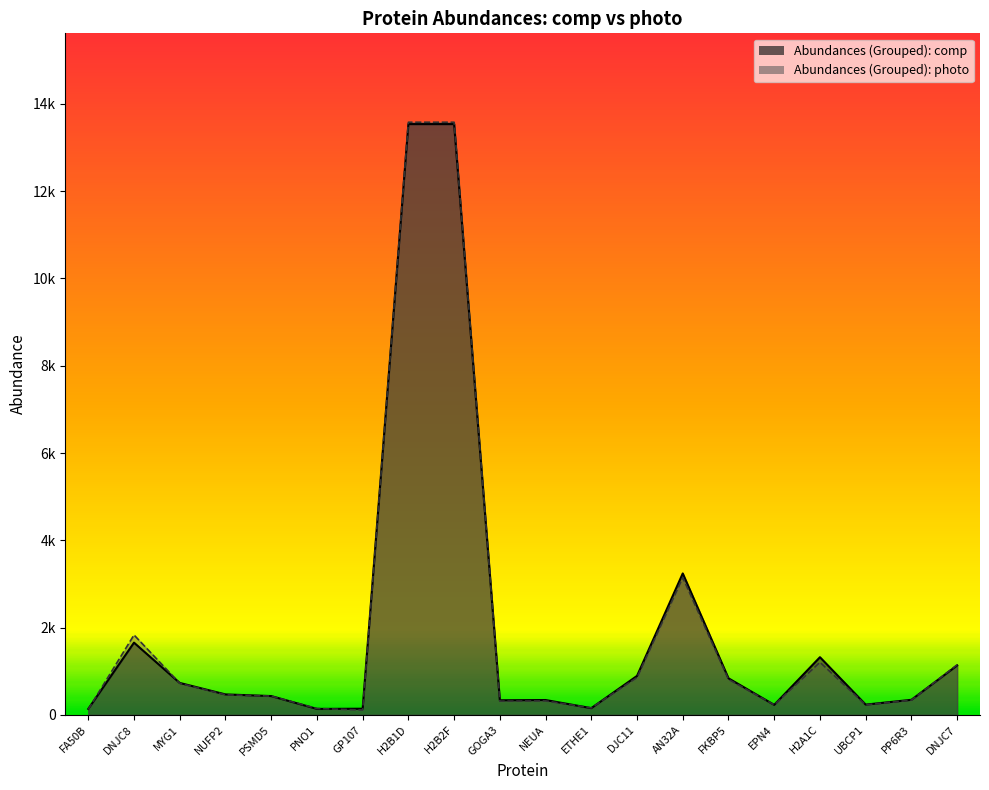

What is the difference between the highest and lowest values at NUFP2?

8.4